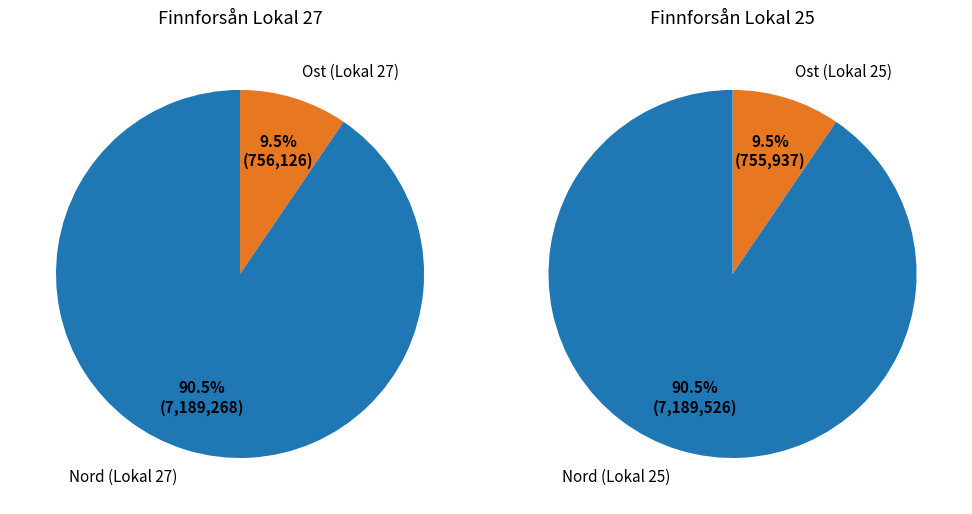

To the nearest percent, what is the difference between the largest and smallest slice percentages?

81%